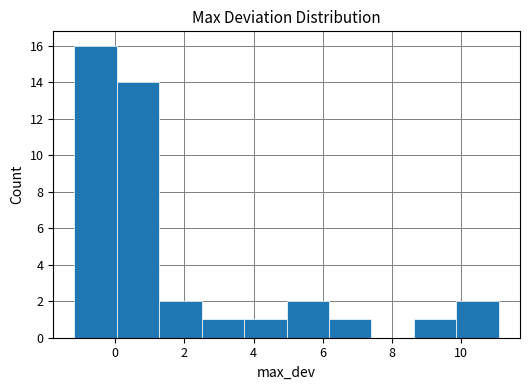

Which range on the x-axis has the tallest bar?

-1.2 to 0.0